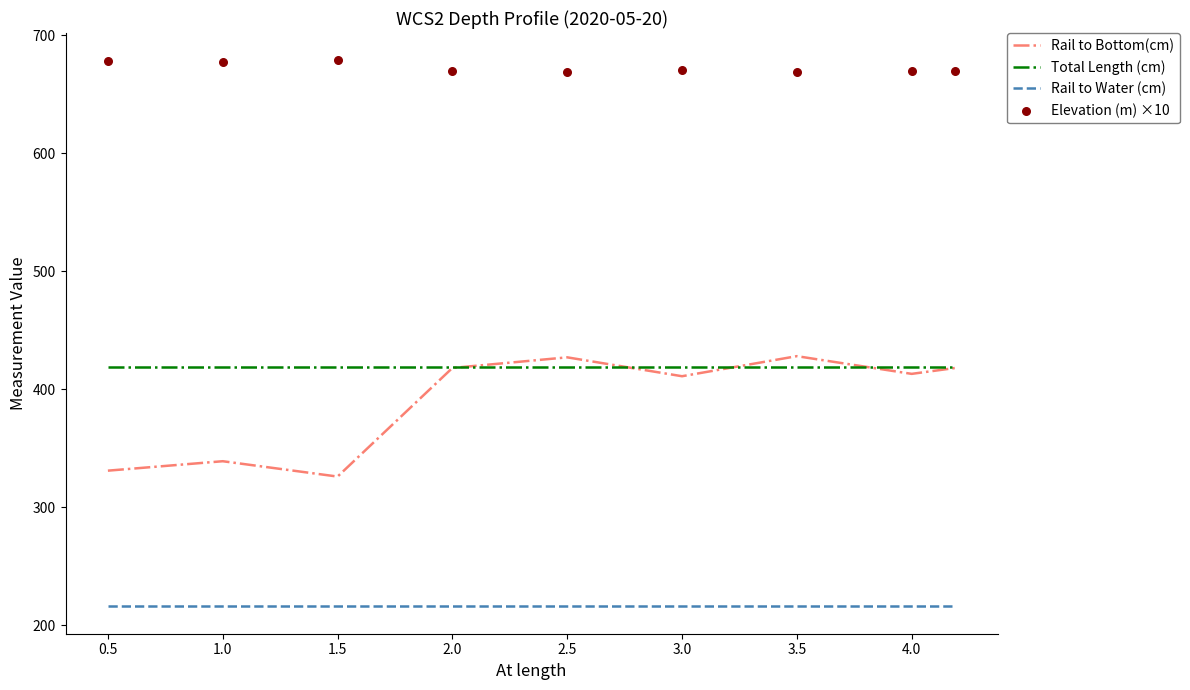

Is the value of Total Length (cm) at 1.0 greater than the value of Rail to Water (cm) at 1.0?

Yes